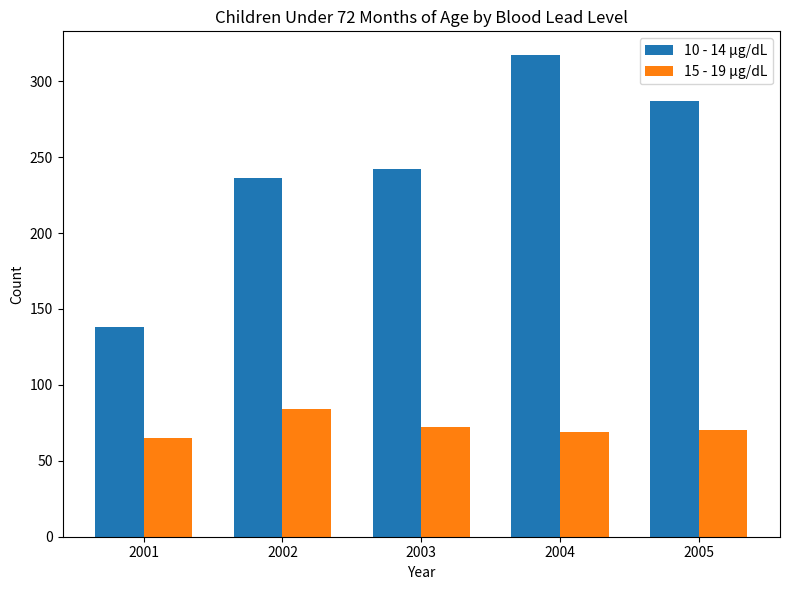

Which series has the largest total across all categories?

10 - 14 µg/dL